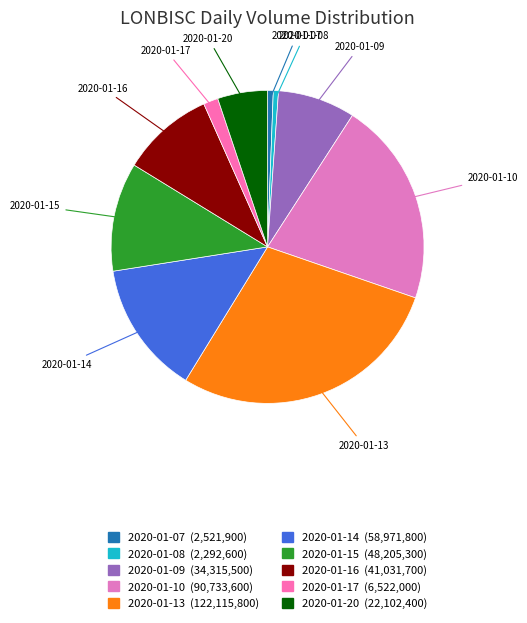

Does 2020-01-17 account for over 50% of the chart?

No